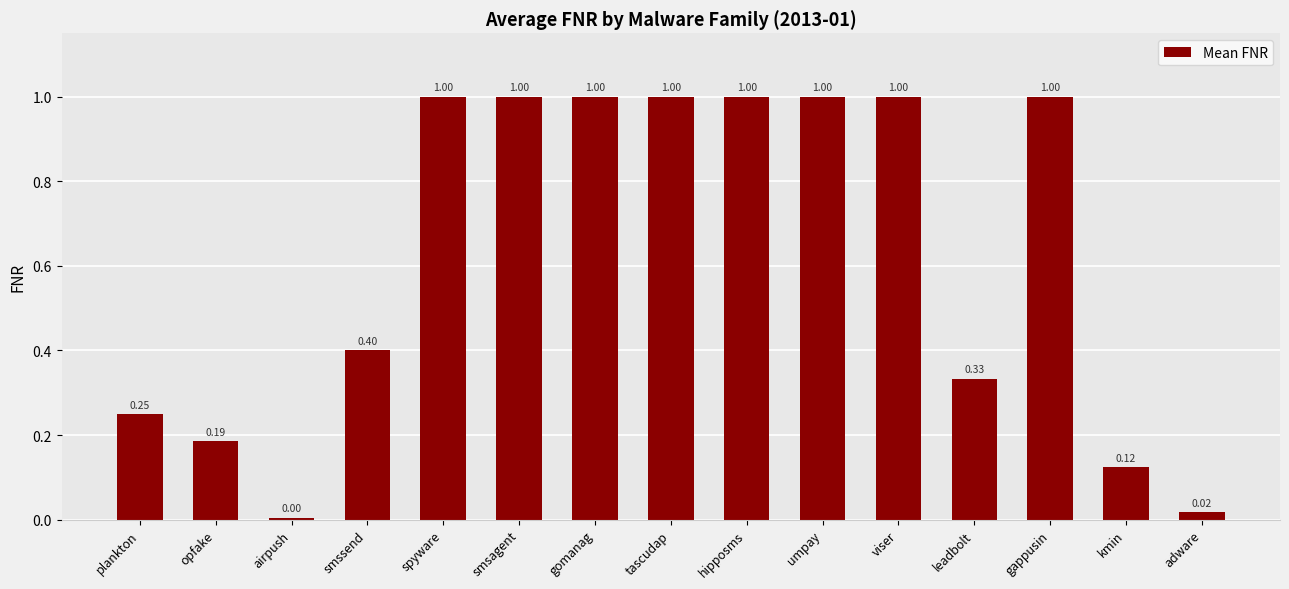

Count the number of categories in the chart.

15